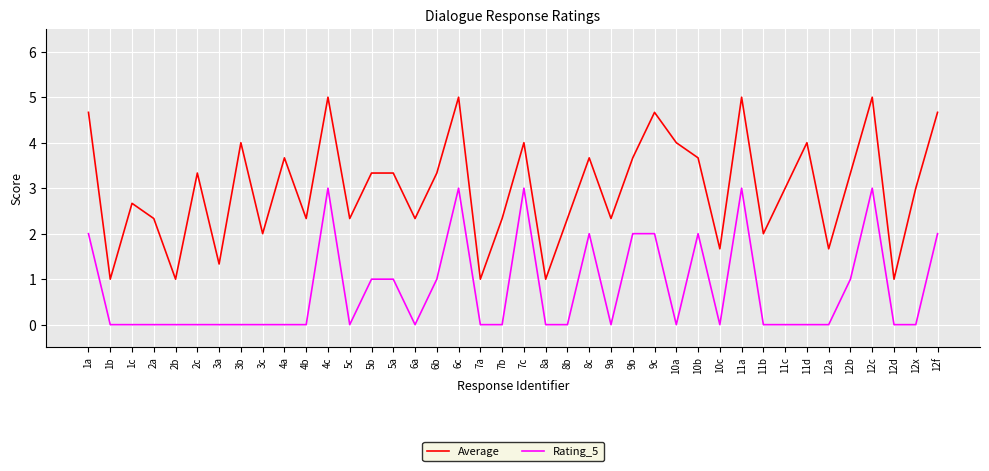

What is the minimum value for Average?

1.0